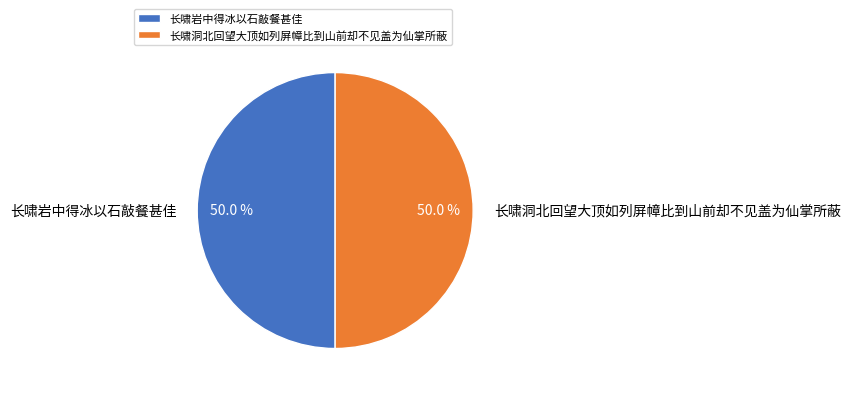

Combined, do 长啸岩中得冰以石敲餐甚佳 and 长啸洞北回望大顶如列屏幛比到山前却不见盖为仙掌所蔽 account for over 50%?

Yes